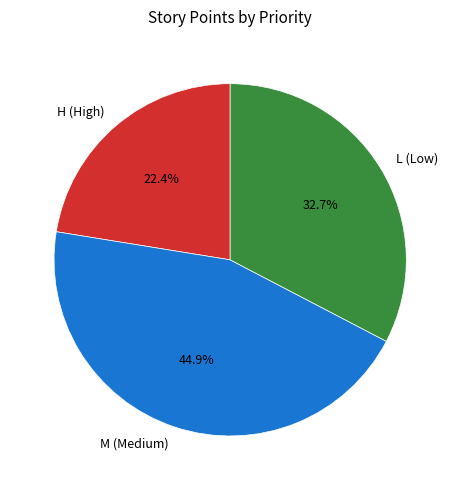

Approximately how many times larger is the value at H (High) compared to L (Low)?

0.7